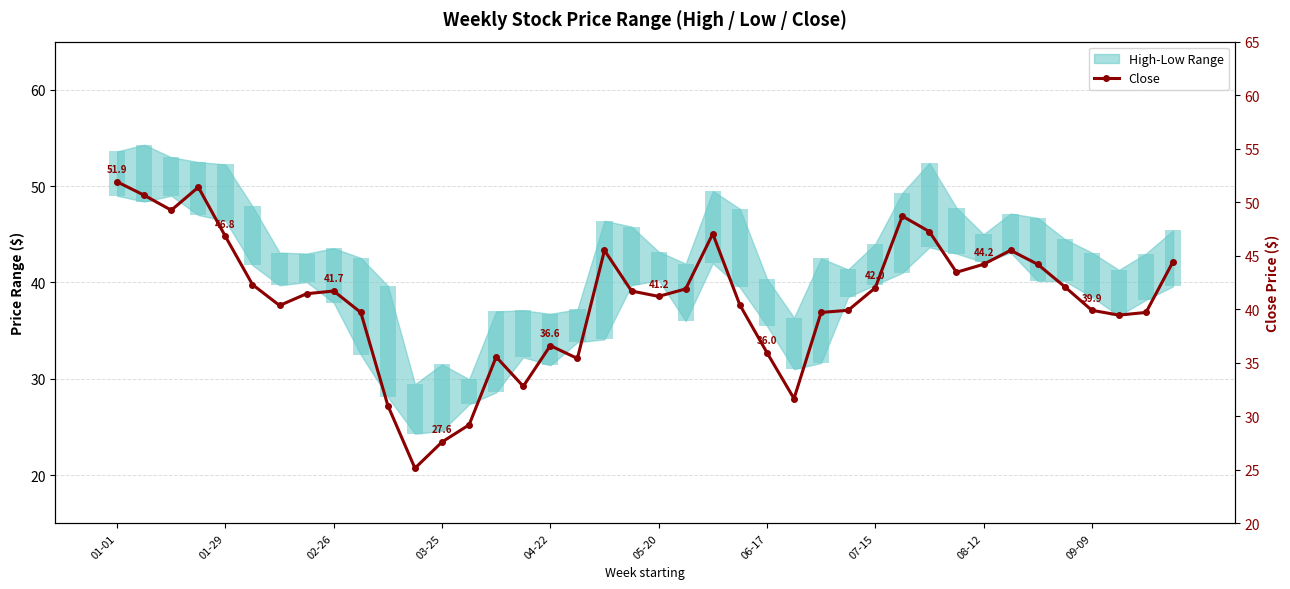

Reading right to left, extract all data points from this chart.

44.5	39.7	39.5	39.9	42.1	44.2	45.5	44.2	43.5	47.2	48.7	42.0	39.9	39.7	31.6	36.0	40.4	47.0	41.9	41.2	41.7	45.5	35.4	36.6	32.8	35.5	29.2	27.6	25.1	31.0	39.7	41.7	41.5	40.3	42.3	46.8	51.4	49.2	50.7	51.9